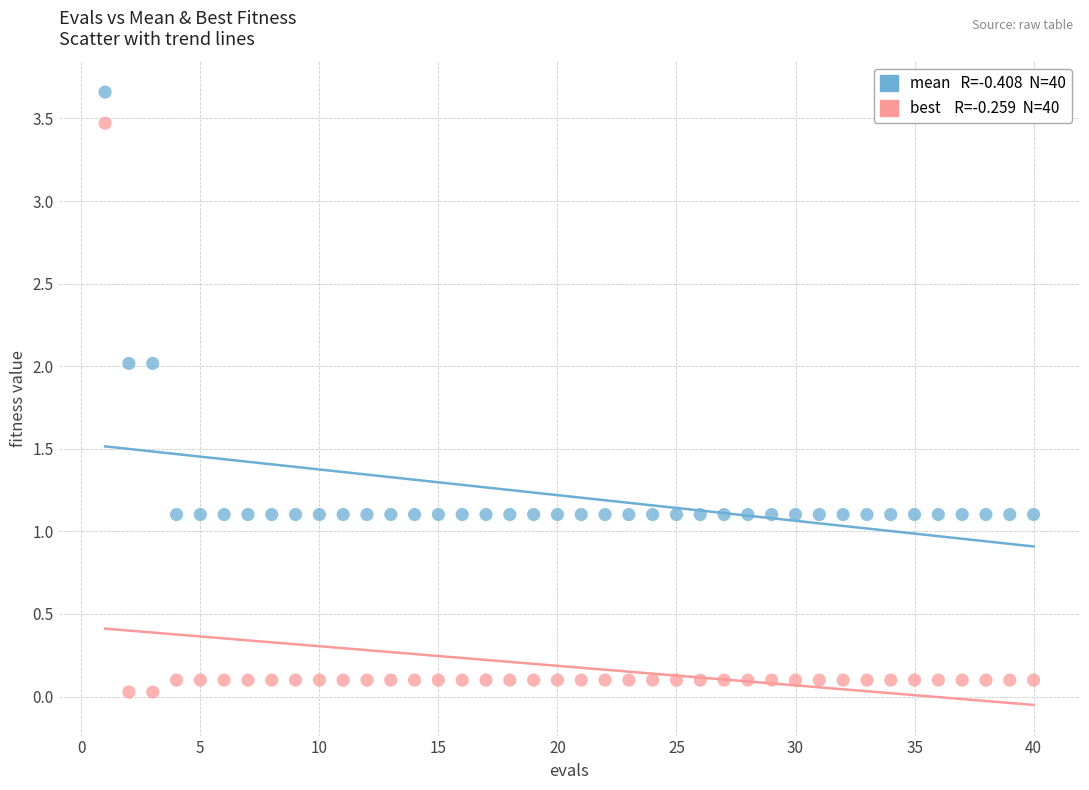

Across all data points, what is the range of X values (max minus min)?

39.0